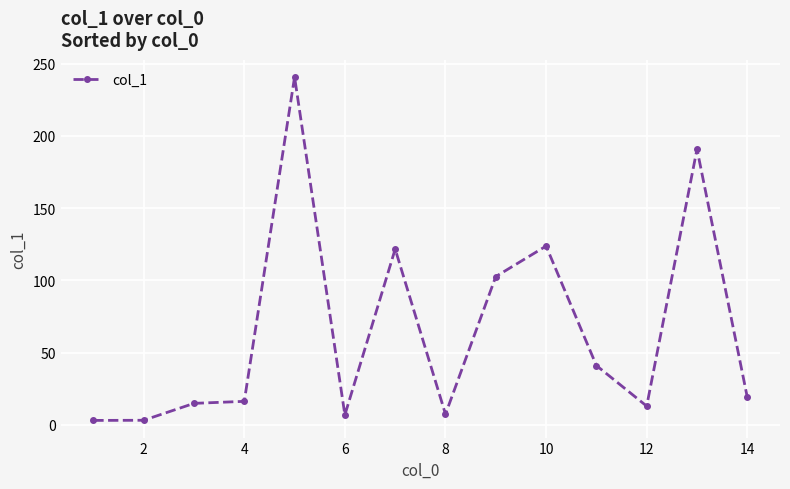

Is this an area chart (filled region under the line)?

No